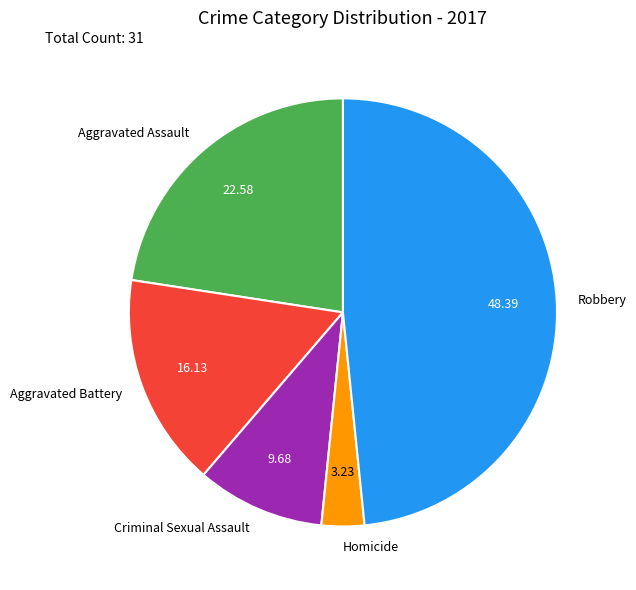

Between Aggravated Assault and Criminal Sexual Assault, which is larger?

Aggravated Assault